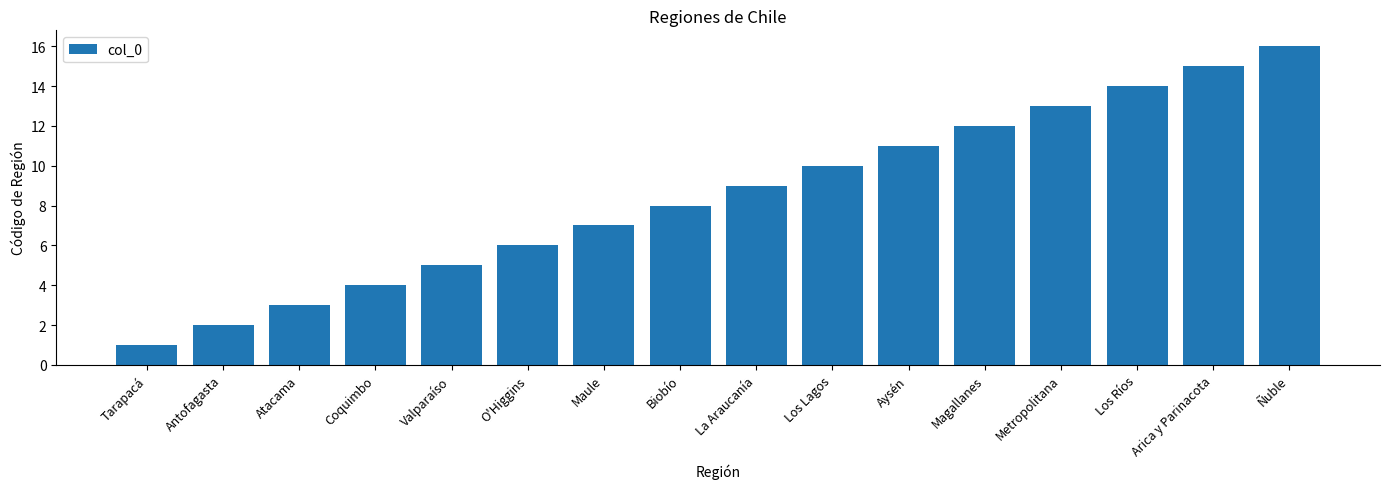

What is the difference between the maximum and minimum values?

15